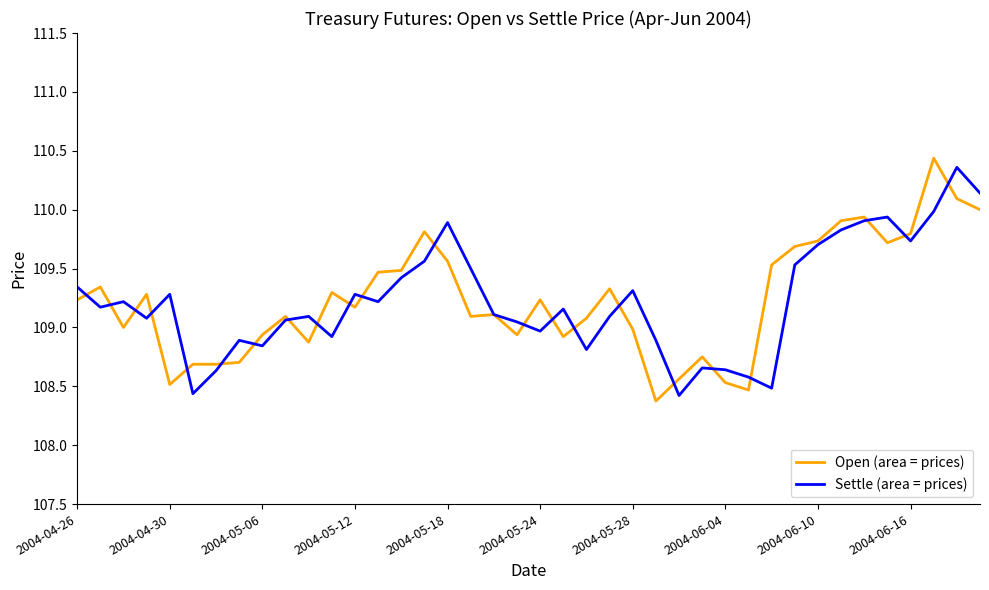

What is the minimum value shown in the chart?

108.4